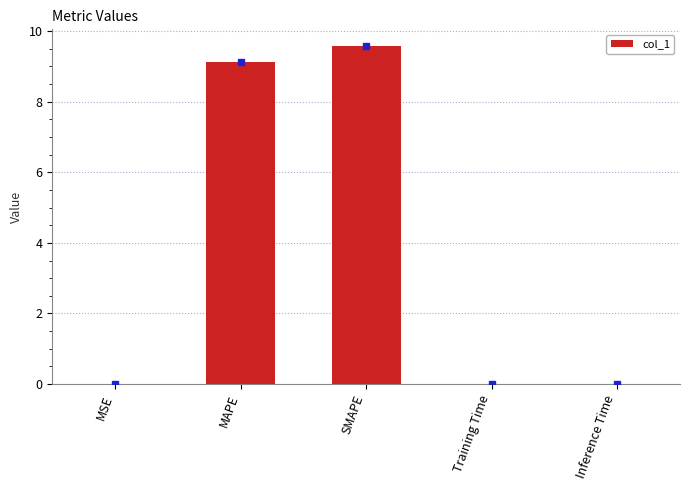

Count the number of data series in this chart.

1